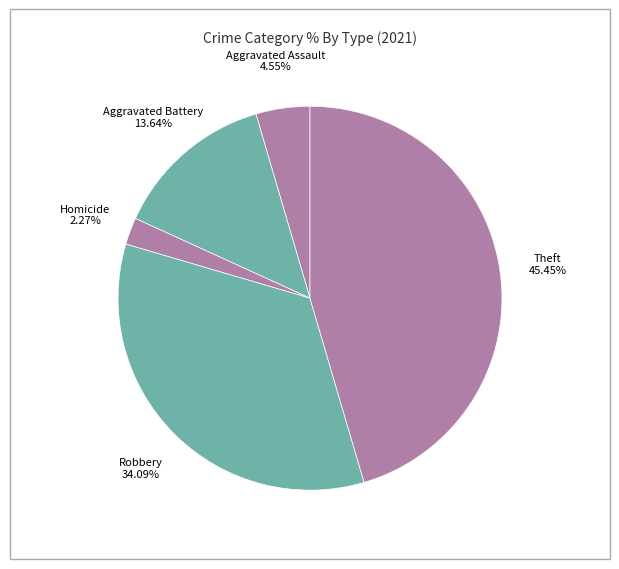

To the nearest percent, what is the average slice percentage?

20%